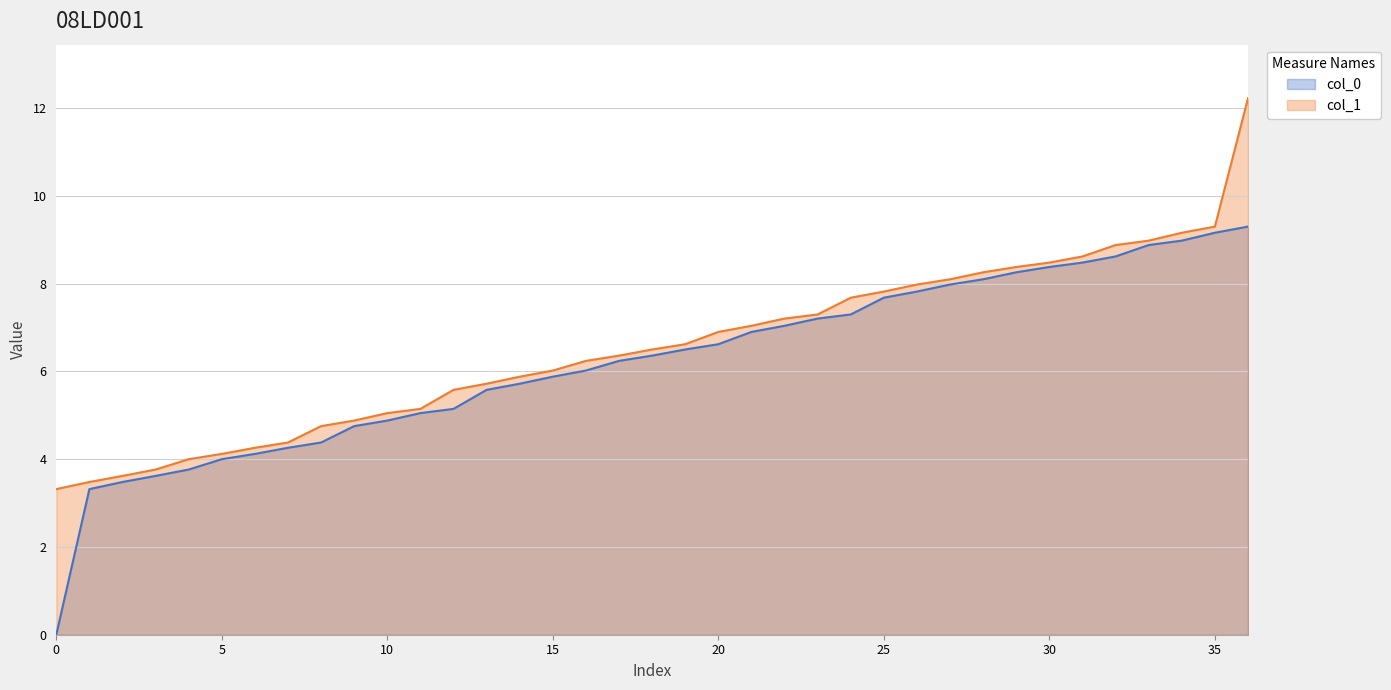

Which series has the largest range (max minus min)?

col_0